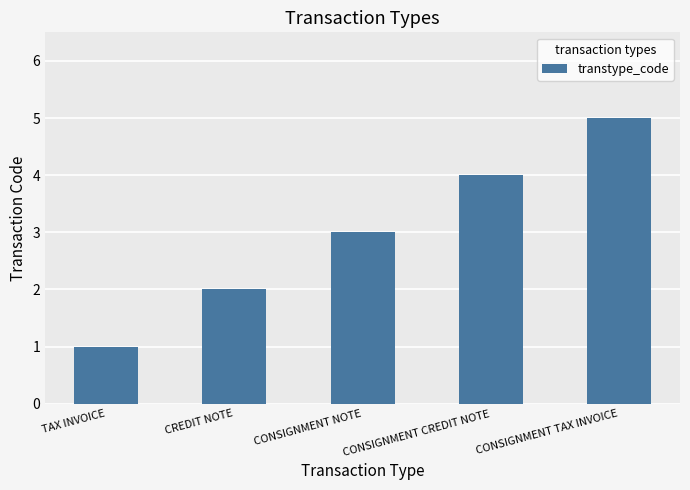

Approximately how many times larger is the value at CONSIGNMENT NOTE compared to CREDIT NOTE?

1.5